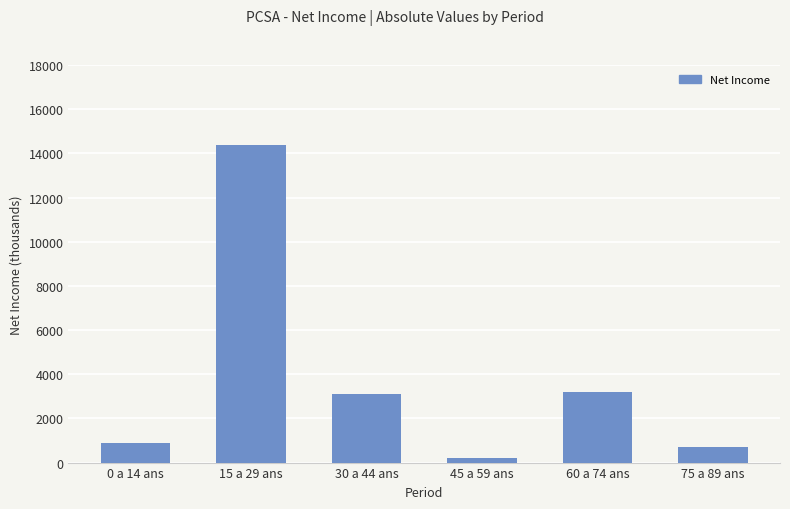

What is the greatest value displayed?

14400